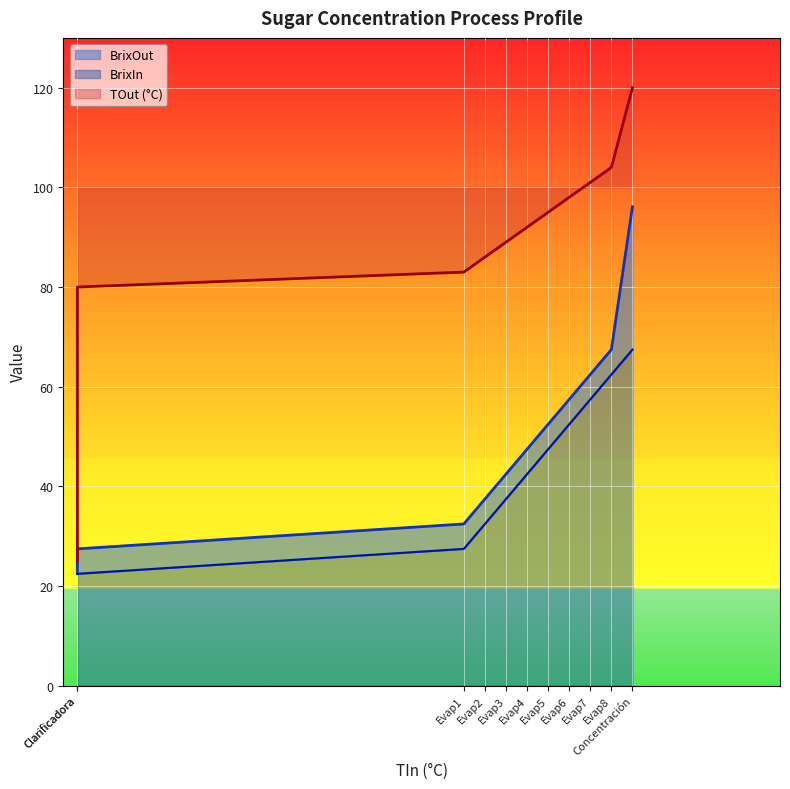

Reading right to left, list all the values displayed in this chart.

BrixIn: 67.5	62.5	57.5	52.5	47.5	42.5	37.5	32.5	27.4	22.4	22.4
BrixOut: 96.1	67.5	62.5	57.5	52.5	47.5	42.5	37.5	32.5	27.4	22.4
TOut: 120.0	104.0	101.0	98.0	95.0	92.0	89.0	86.0	83.0	80.0	25.0